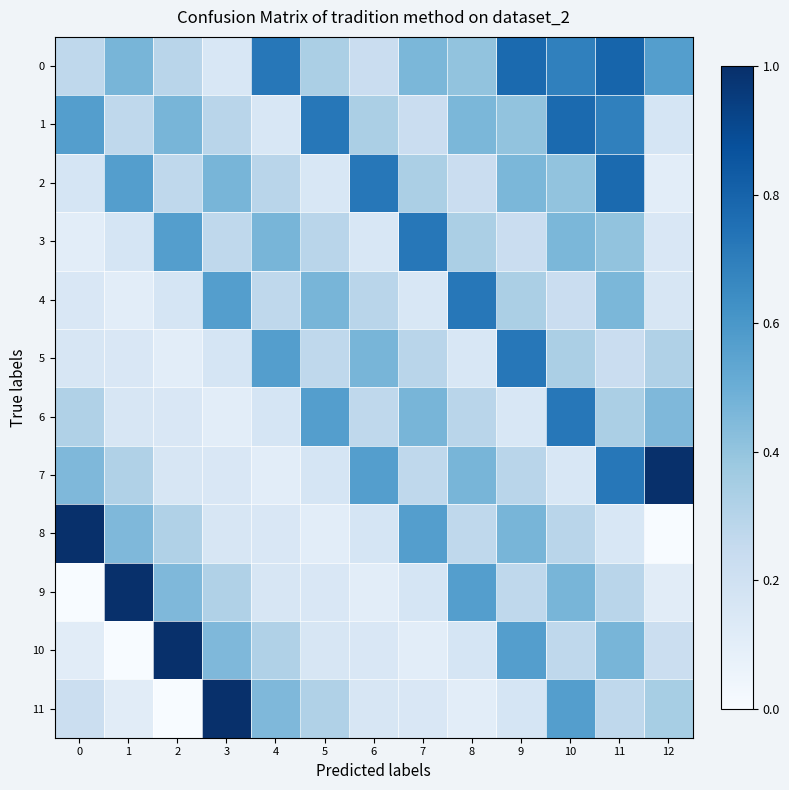

How many series are shown in this chart?

12